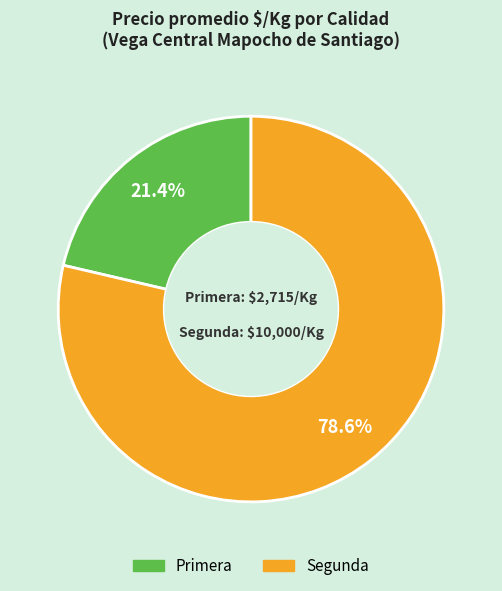

How many segments does this pie chart have?

2